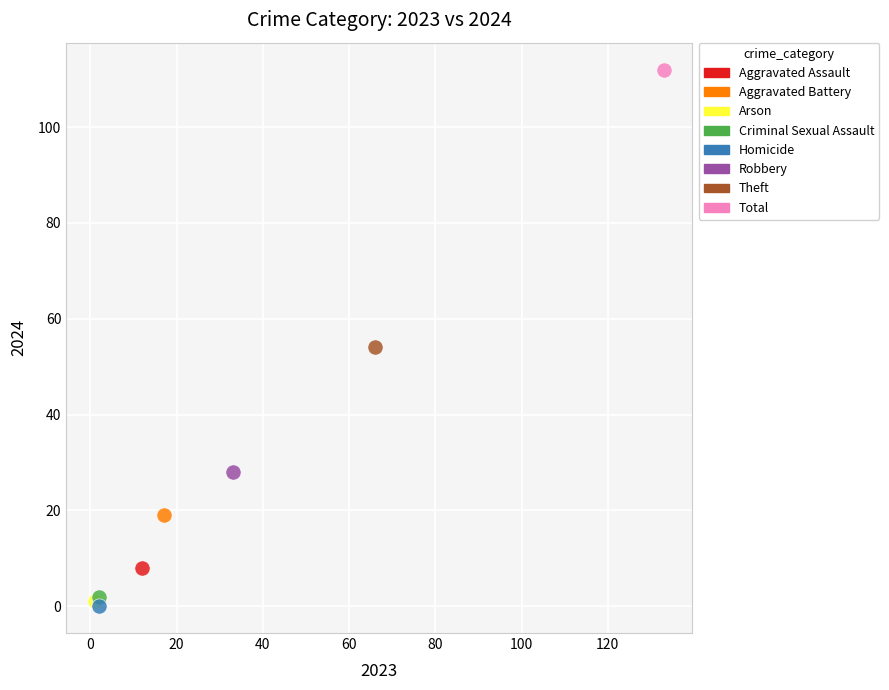

What are all the series names shown in the legend?

Aggravated Assault, Aggravated Battery, Arson, Criminal Sexual Assault, Homicide, Robbery, Theft, Total